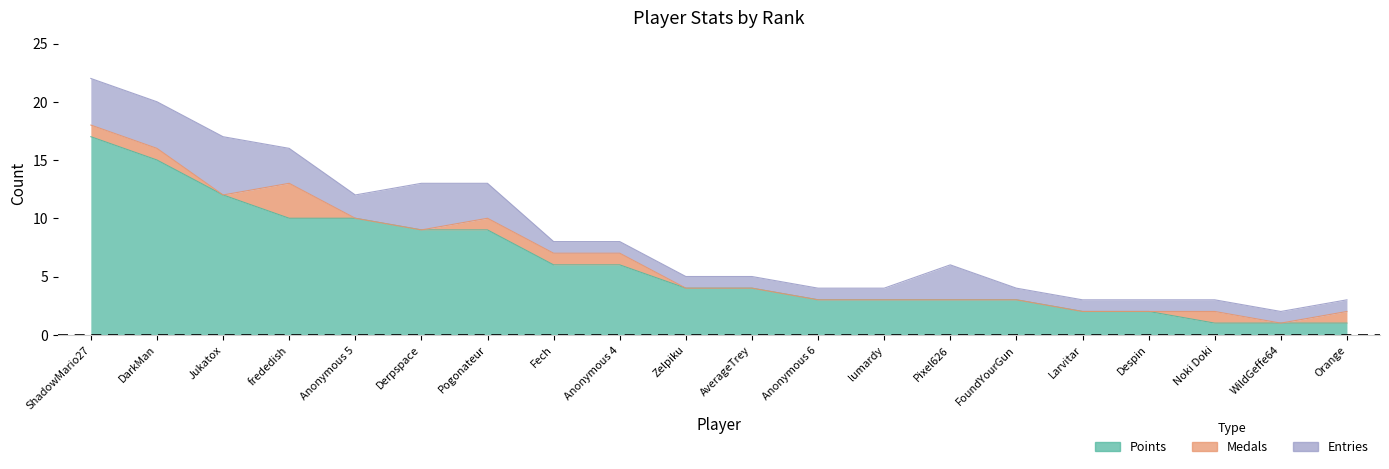

What is the value of the Points point at the 9th from the left?

6